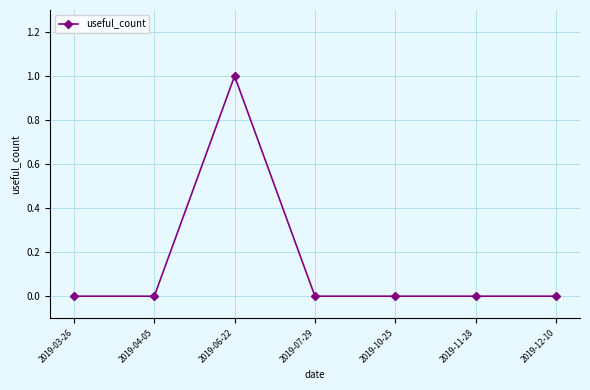

What is the label of the 2nd point from the left?

2019-04-05